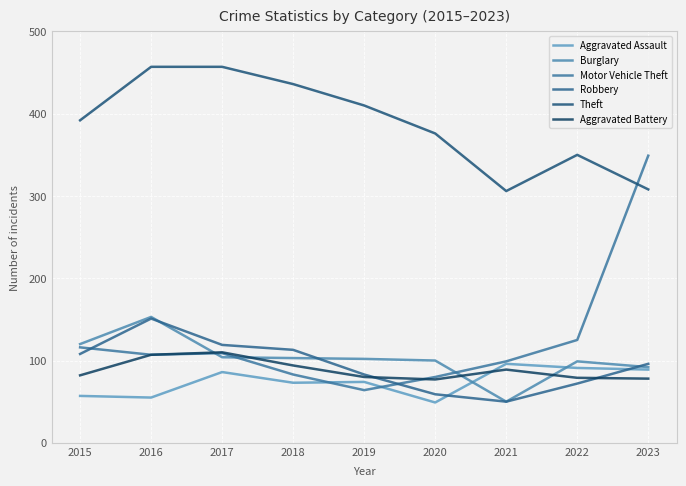

Where does the Aggravated Assault series first go above 74?

2017